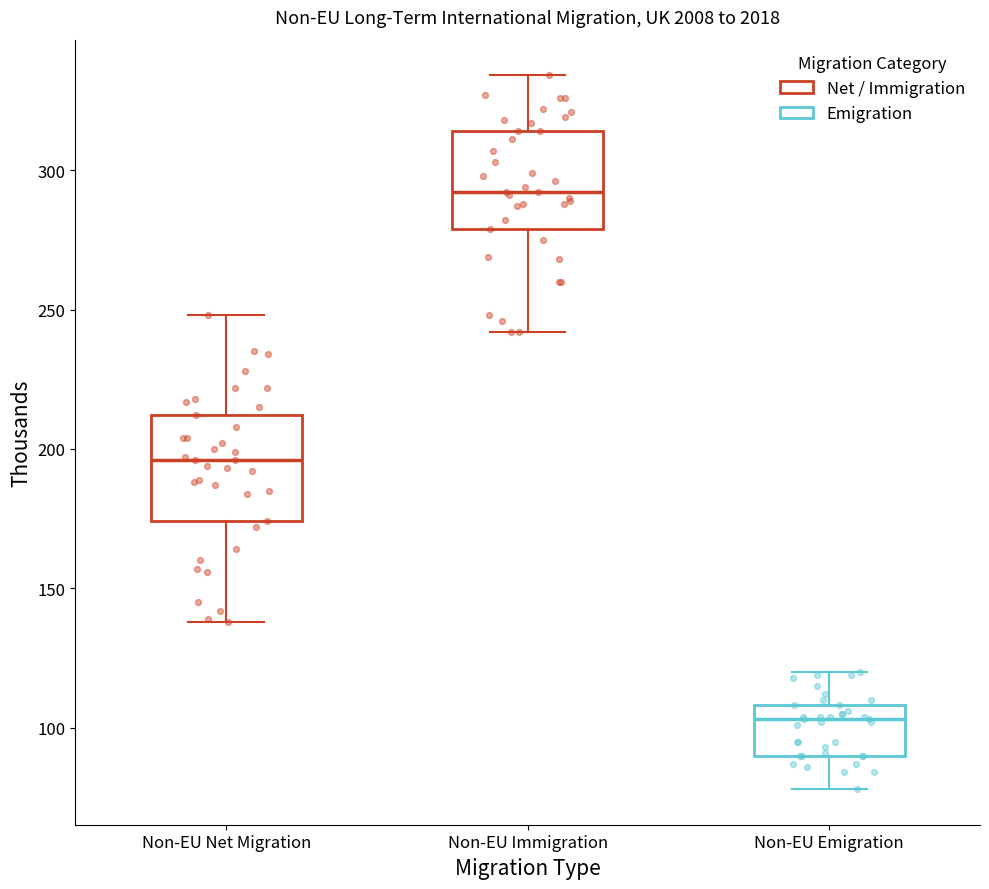

Reading left to right, transcribe this box plot: for each box, give where its median line is, the range the box spans, and where its two whiskers end, as read against the y-axis. The values are not printed on the chart, so give them approximately, as read against the axis.

Non-EU Net Migration: median 195, box 175 to 210, whiskers 140 to 250
Non-EU Immigration: median 290, box 280 to 315, whiskers 240 to 335
Non-EU Emigration: median 105, box 90 to 110, whiskers 80 to 120